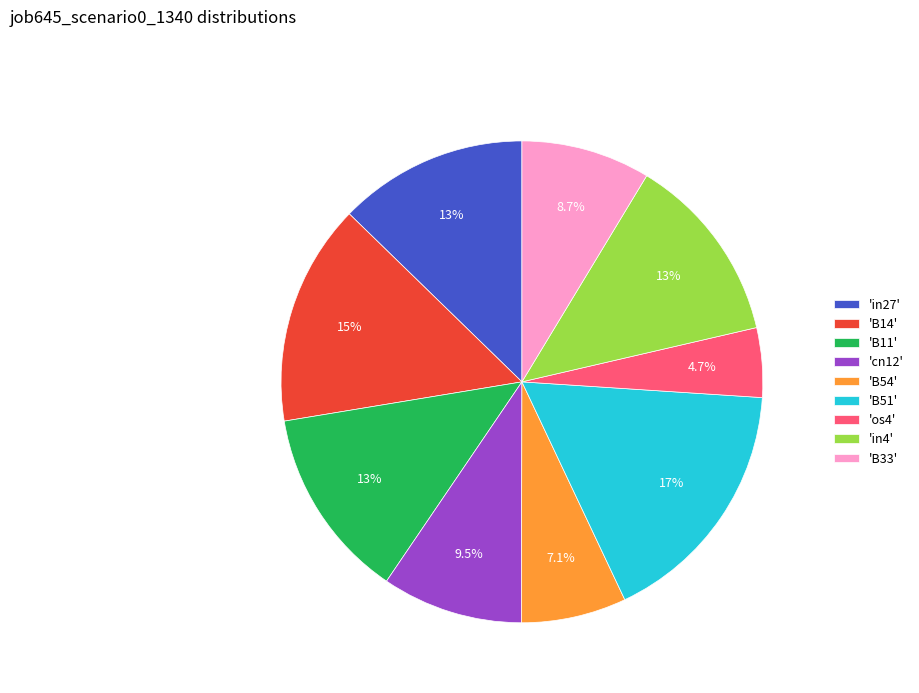

Count the number of slices in the pie.

9